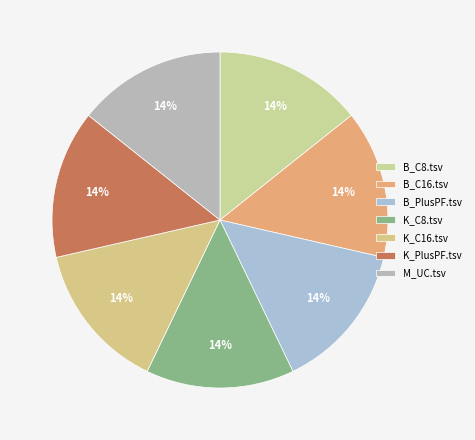

True or false: K_C8.tsv accounts for 14% of the total.

True